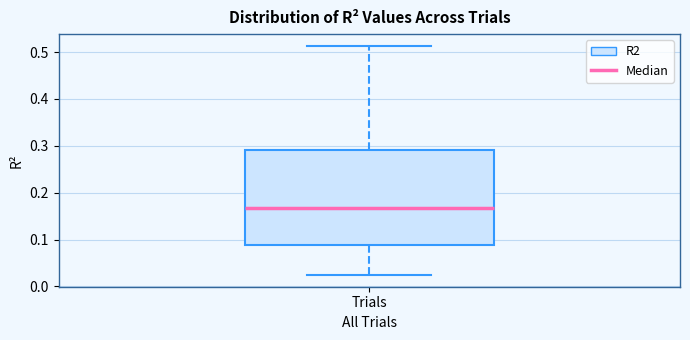

Where is the lower edge of the box for Trials on the y-axis? The values are not printed on the chart, so give them approximately, as read against the axis.

0.09